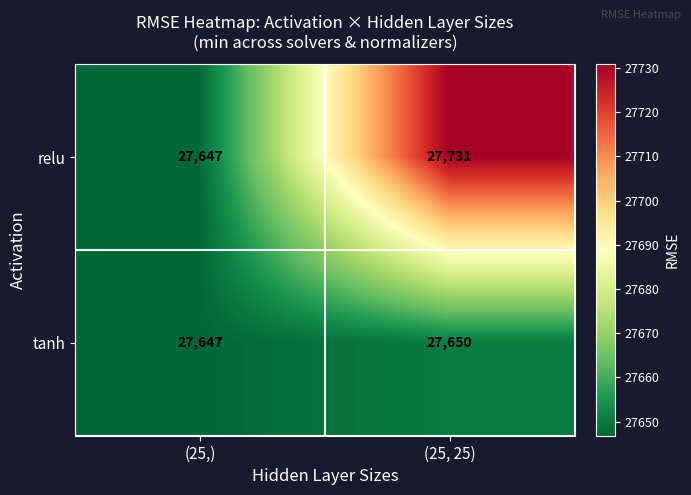

The relu series shows 8272 at (25, 25). True or false?

False